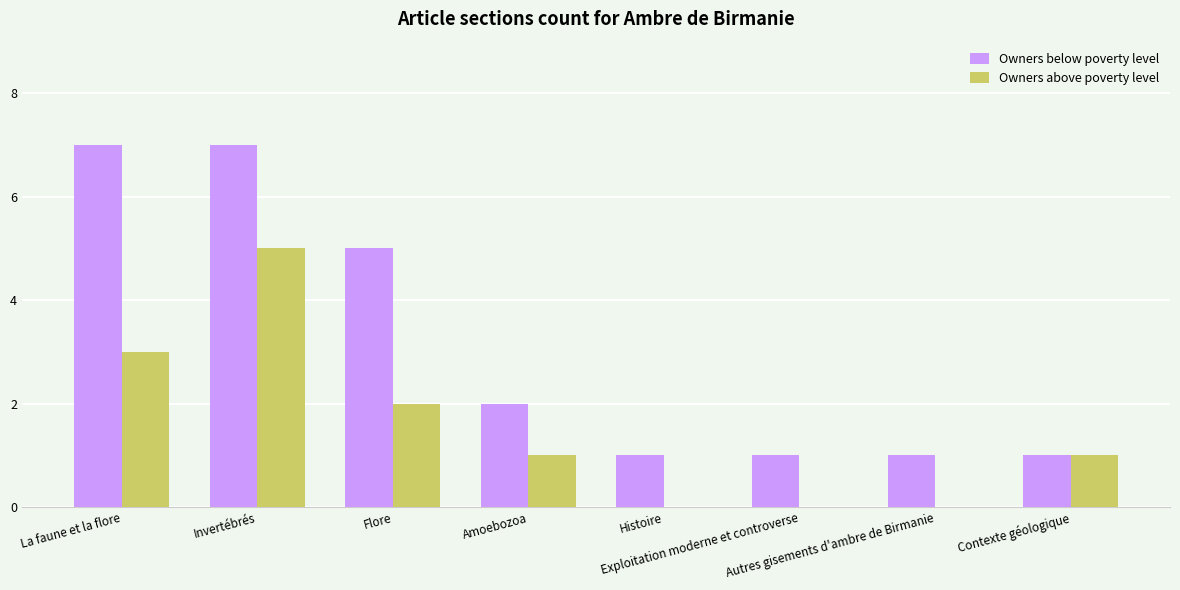

What is the sum of all Owners above poverty level values?

12